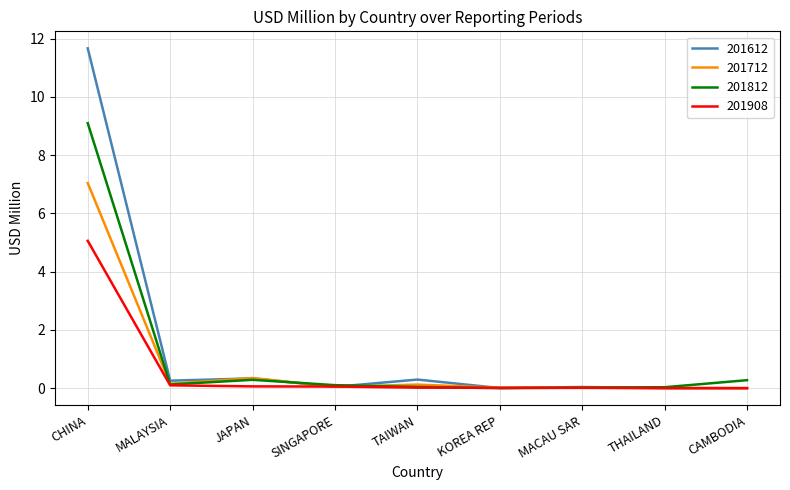

At which category is the sum across all series the highest?

CHINA